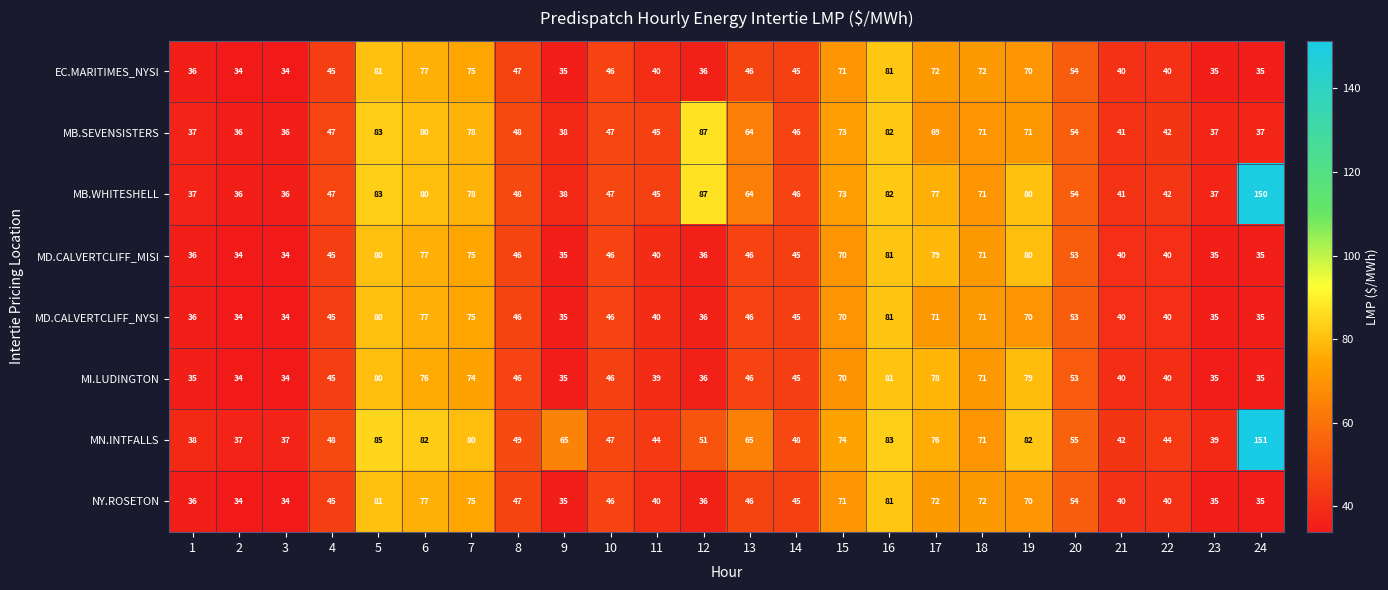

Between 6 and 17, which series saw the biggest shift?

MB.SEVENSISTERS